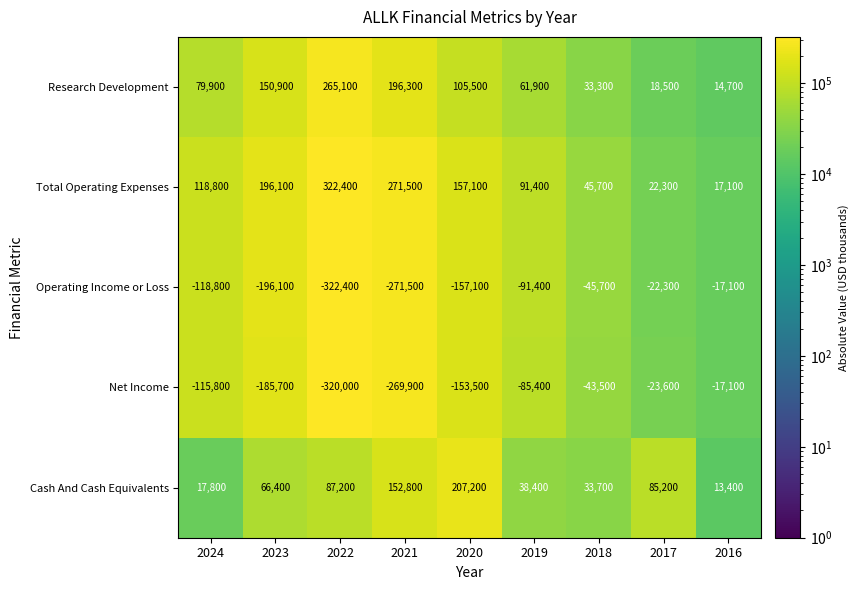

List the labels in order of Net Income value, largest first.

2016, 2017, 2018, 2019, 2024, 2020, 2023, 2021, 2022